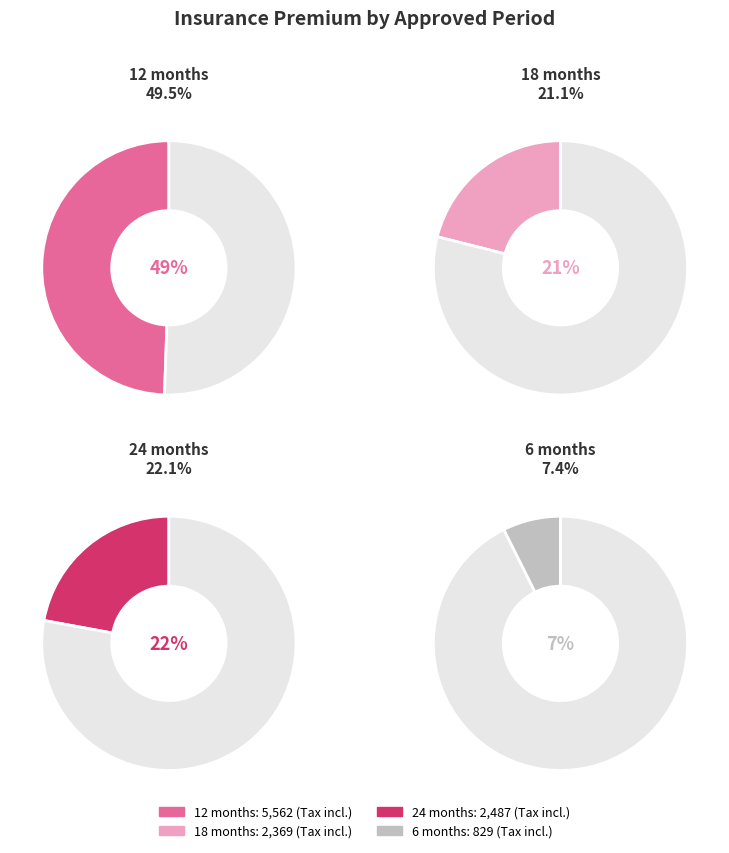

To the nearest percent, what is the combined percentage of 24 and 18?

43%